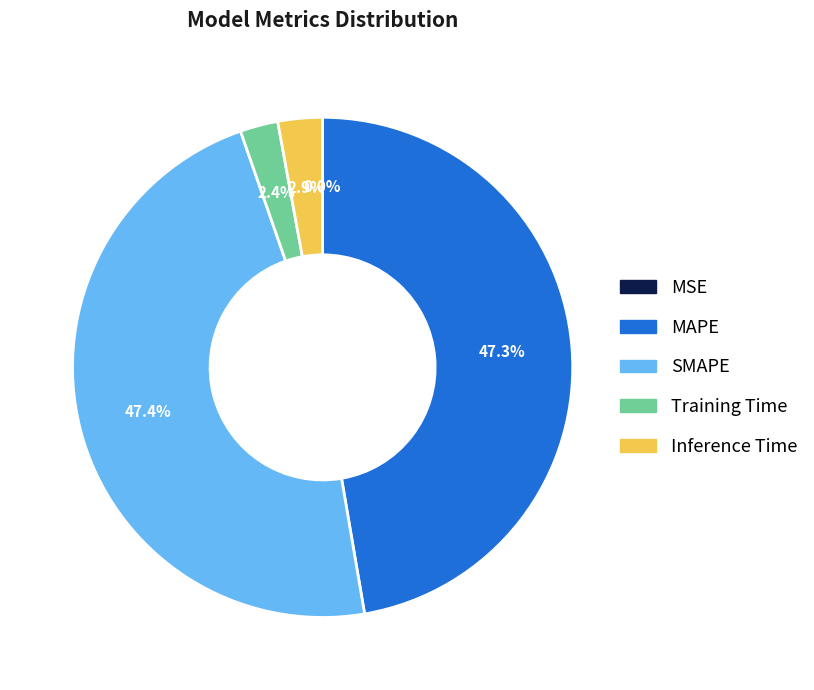

What percentage is NOT represented by Training Time?

97.6%